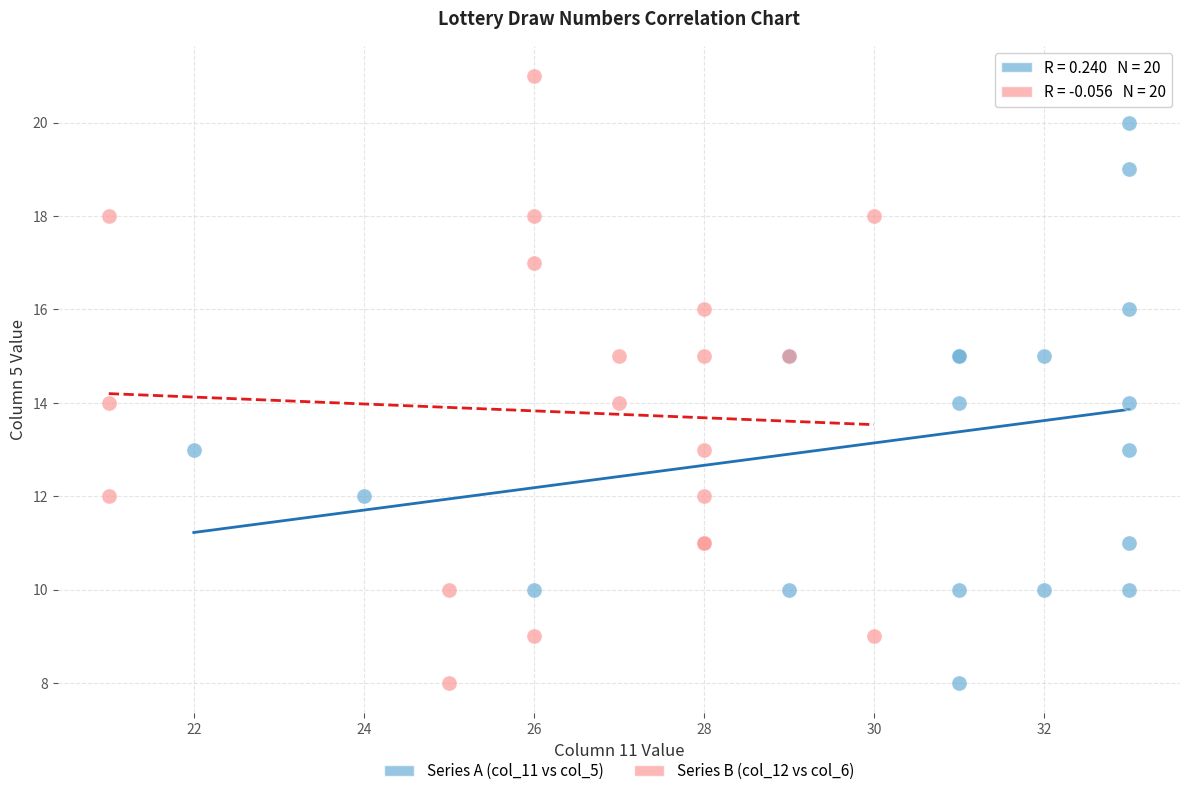

Which series has the widest spread of Y values?

Series B (col_12 vs col_6)